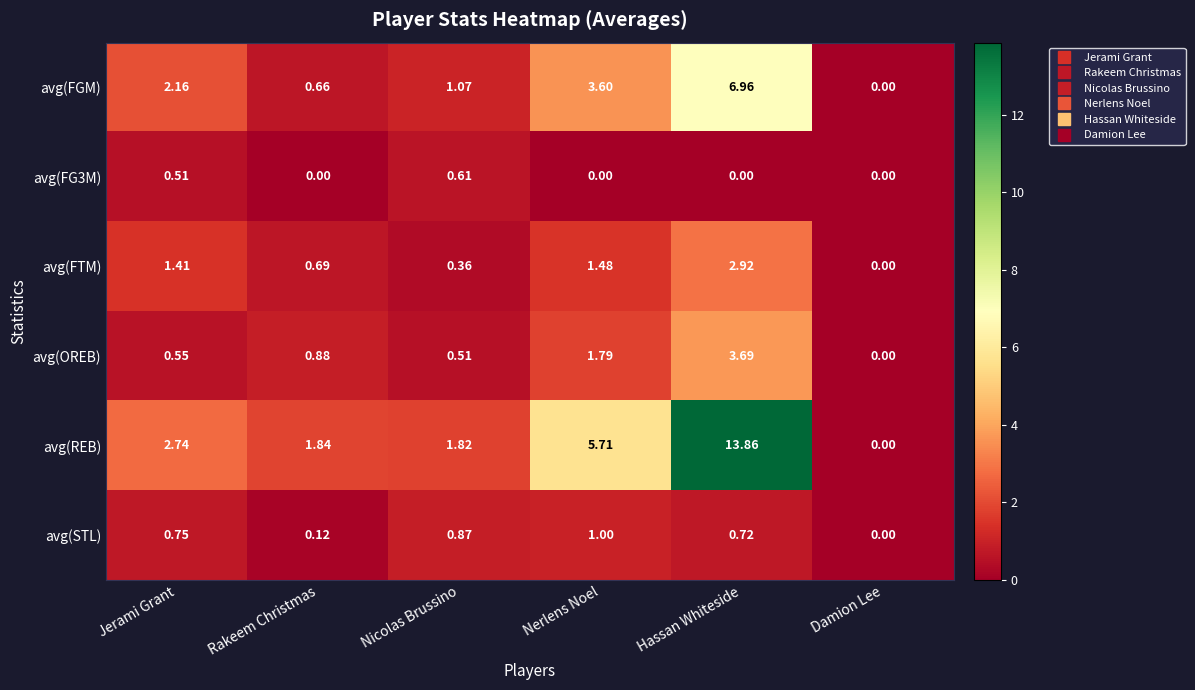

At Nerlens Noel, list the series in order from largest to smallest.

avg(REB), avg(FGM), avg(OREB), avg(FTM), avg(STL), avg(FG3M)